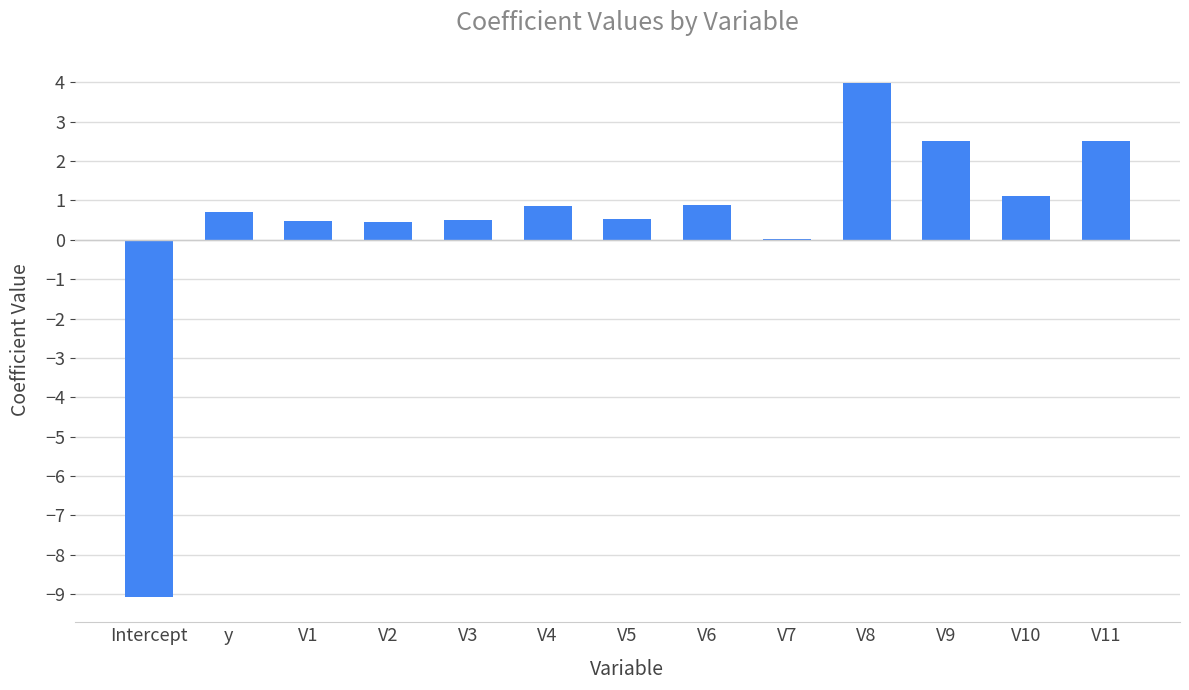

What is the change in value from V5 to V8?

+3.4